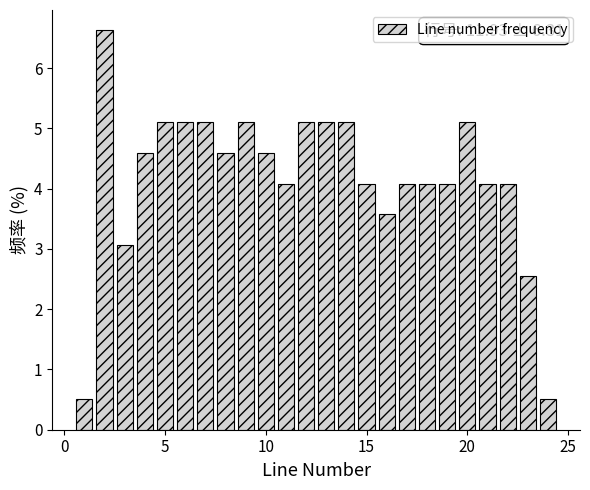

Around what value on the x-axis is the tallest bar? Give the approximate position of its centre, as read against the axis.

2.0